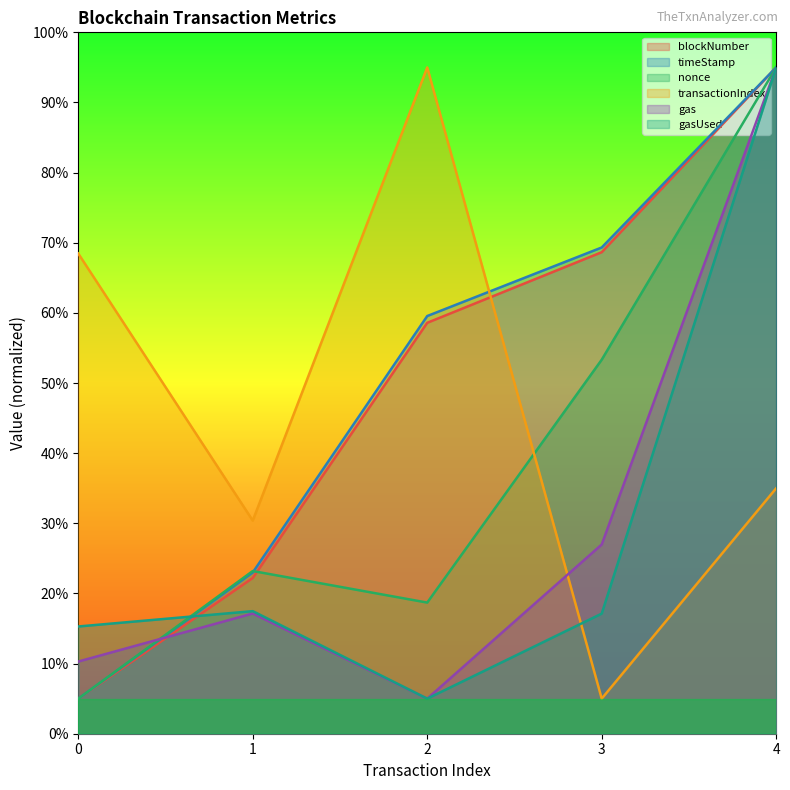

What is the value of the timeStamp point at the 3rd from the left?

59.6